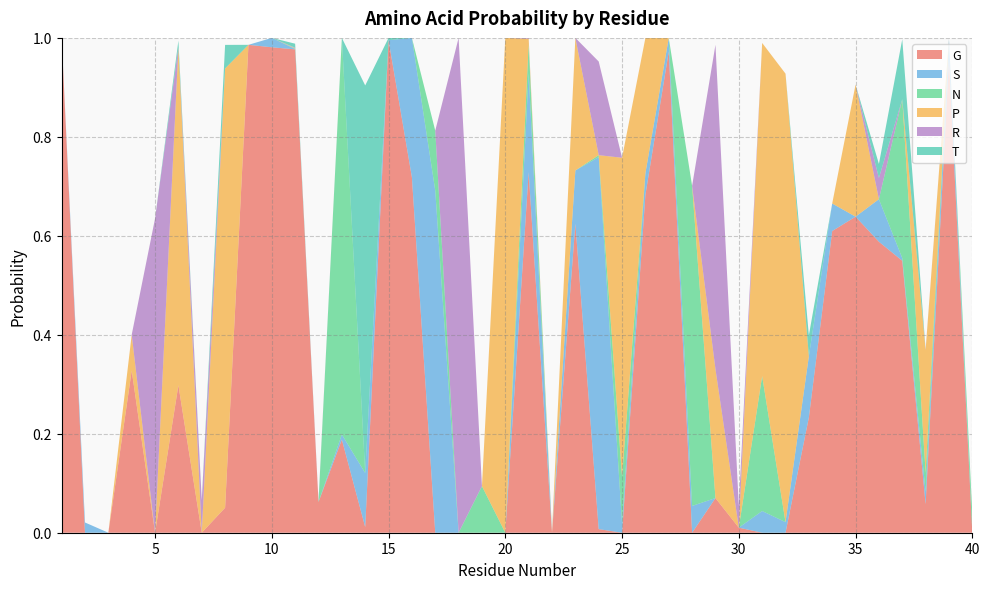

Reading right to left, what are all the values shown in this chart?

G: 0.0	1.0	0.1	0.5	0.6	0.6	0.6	0.2	0.0	0.0	0.0	0.1	0.0	1.0	0.7	0.0	0.0	0.6	0.0	0.7	0.0	0.0	0.0	0.0	0.7	1.0	0.0	0.2	0.1	1.0	1.0	1.0	0.1	0.0	0.3	0.0	0.3	0.0	0.0	1.0
S: 0.0	0.0	0.0	0.0	0.1	0.0	0.1	0.1	0.0	0.0	0.0	0.0	0.1	0.0	0.0	0.0	0.8	0.1	0.0	0.2	0.0	0.0	0.0	0.7	0.3	0.0	0.1	0.0	0.0	0.0	0.0	0.0	0.0	0.0	0.0	0.0	0.0	0.0	0.0	0.0
N: 0.0	0.0	0.0	0.3	0.0	0.0	0.0	0.0	0.0	0.3	0.0	0.0	0.6	0.0	0.0	0.1	0.0	0.0	0.0	0.1	0.0	0.1	0.0	0.1	0.0	0.0	0.0	0.8	0.0	0.0	0.0	0.0	0.0	0.0	0.0	0.0	0.0	0.0	0.0	0.0
P: 0.0	0.0	0.2	0.0	0.0	0.3	0.0	0.0	0.9	0.7	0.0	0.3	0.0	0.0	0.3	0.6	0.0	0.3	0.0	0.0	1.0	0.0	0.0	0.0	0.0	0.0	0.0	0.0	0.0	0.0	0.0	0.0	0.9	0.0	0.7	0.0	0.1	0.0	0.0	0.0
R: 0.0	0.0	0.0	0.0	0.0	0.0	0.0	0.0	0.0	0.0	0.0	0.7	0.0	0.0	0.0	0.0	0.2	0.0	0.0	0.0	0.0	0.0	1.0	0.0	0.0	0.0	0.0	0.0	0.0	0.0	0.0	0.0	0.0	0.1	0.0	0.6	0.0	0.0	0.0	0.0
T: 0.0	0.0	0.0	0.1	0.0	0.0	0.0	0.0	0.0	0.0	0.0	0.0	0.0	0.0	0.0	0.0	0.0	0.0	0.0	0.0	0.0	0.0	0.0	0.0	0.0	0.0	0.8	0.0	0.0	0.0	0.0	0.0	0.0	0.0	0.0	0.0	0.0	0.0	0.0	0.0